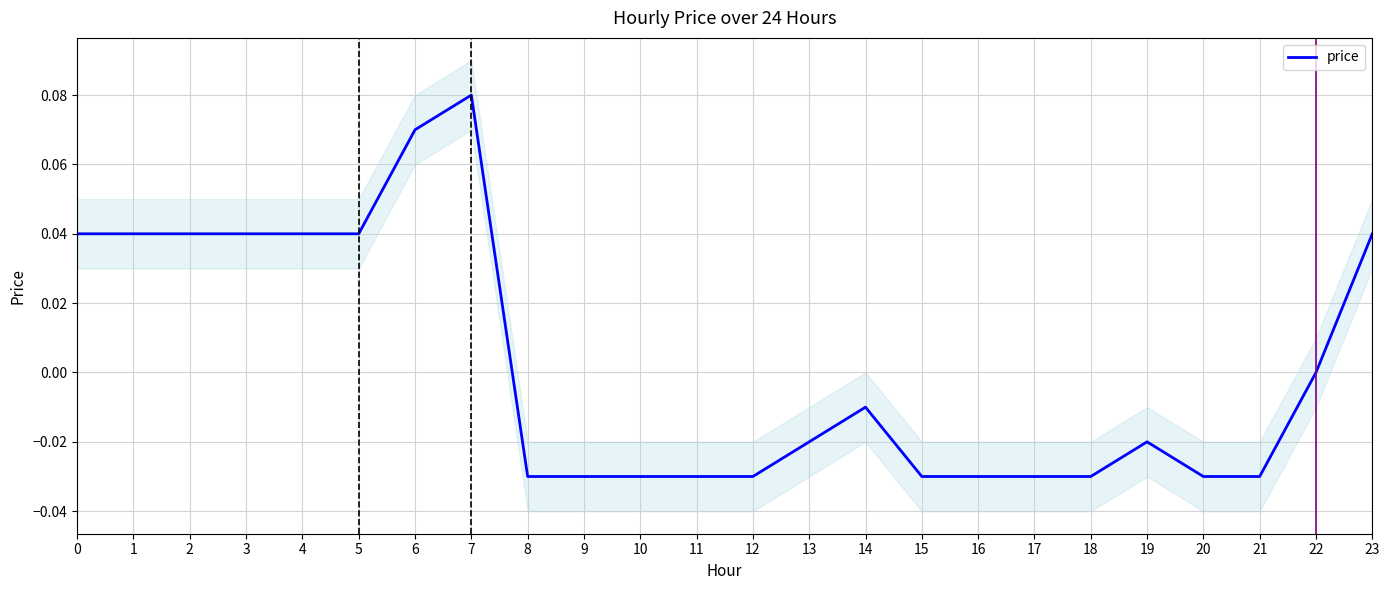

True or false: there are more than 1 points higher than both neighbors.

True